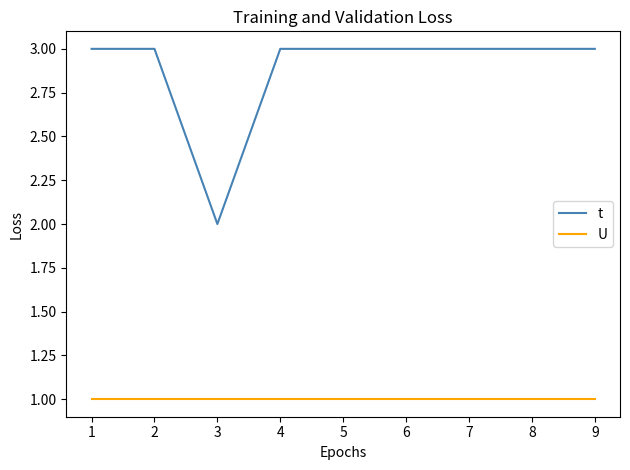

Which series has the largest total across all categories?

t